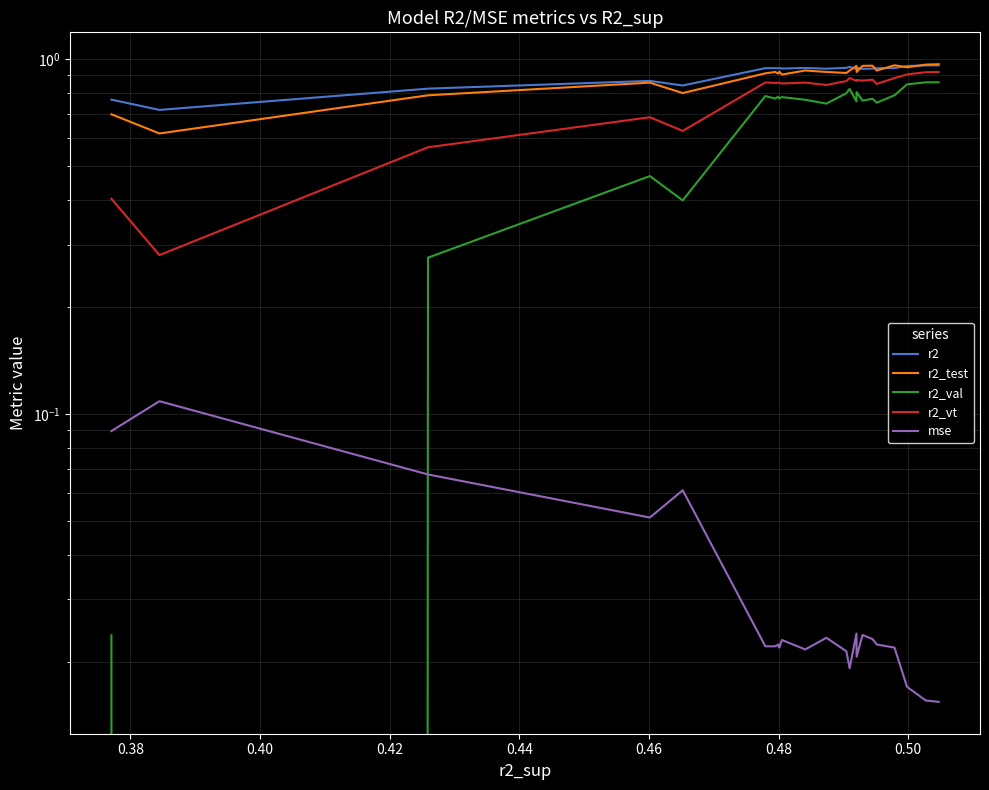

How many interior local valleys does the mse series have?

6